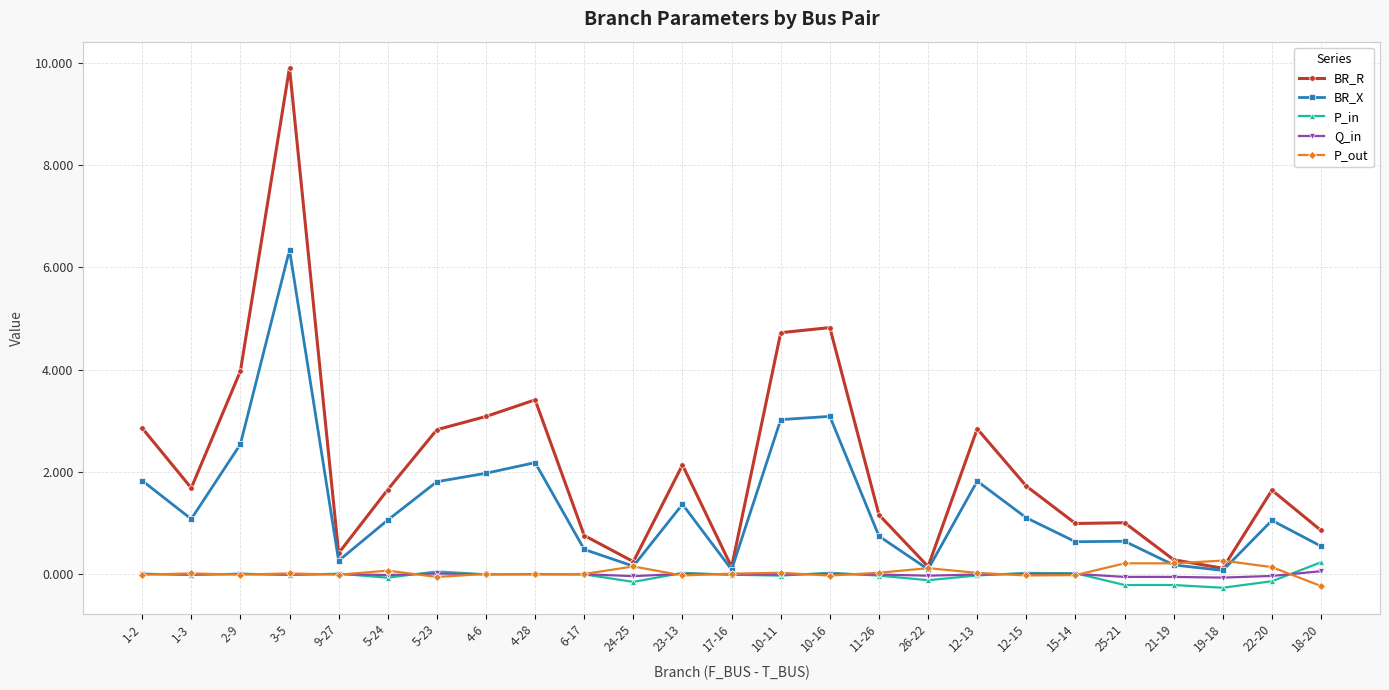

How many series are shown in this chart?

5